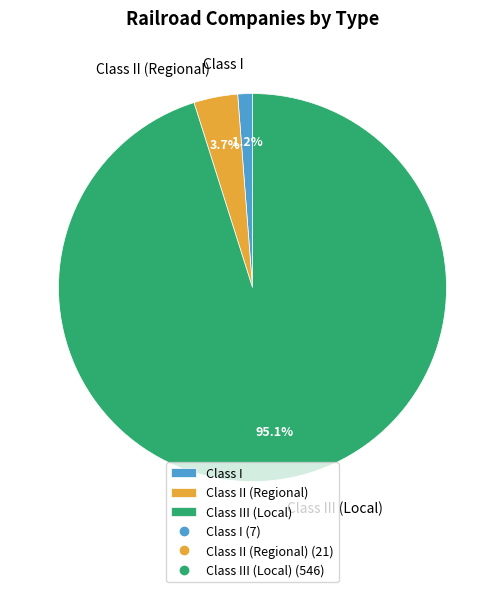

To the nearest percent, what is the combined percentage of Class I and Class III (Local)?

96%